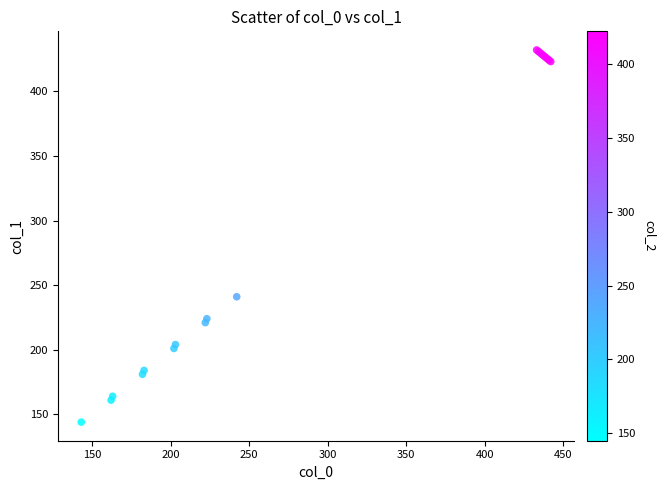

What Y value in the scatter plot is closest to 288?

241.0